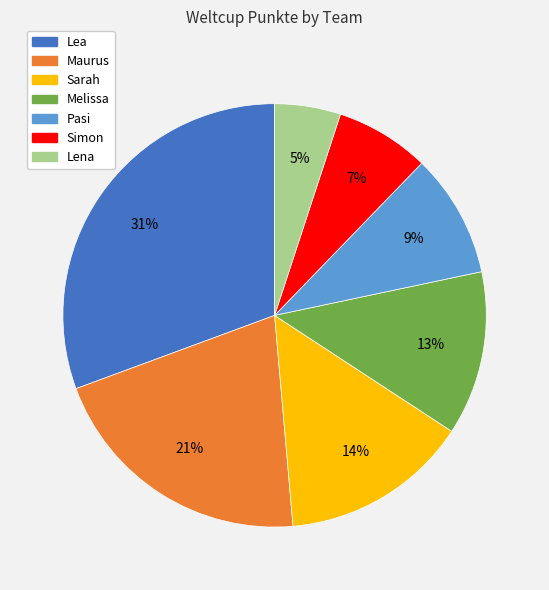

Rank the categories by value from lowest to highest.

Lena, Simon, Pasi, Melissa, Sarah, Maurus, Lea